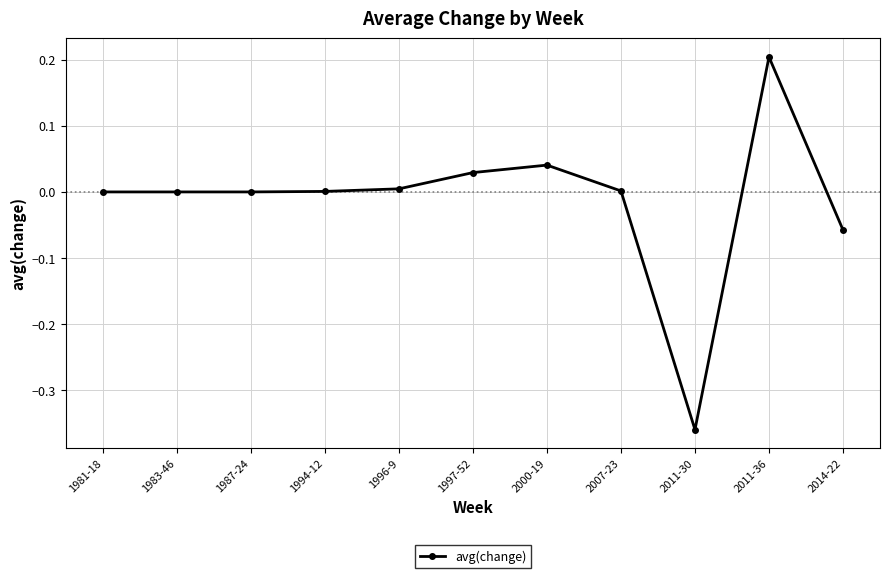

What position from the right is 1997-52?

6